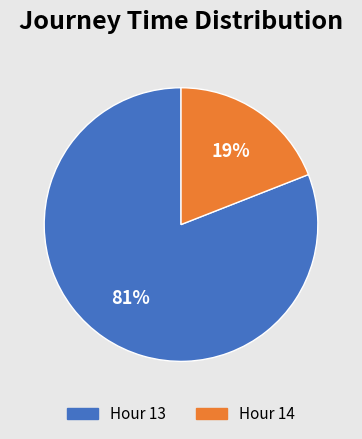

What is the majority slice?

Hour 13